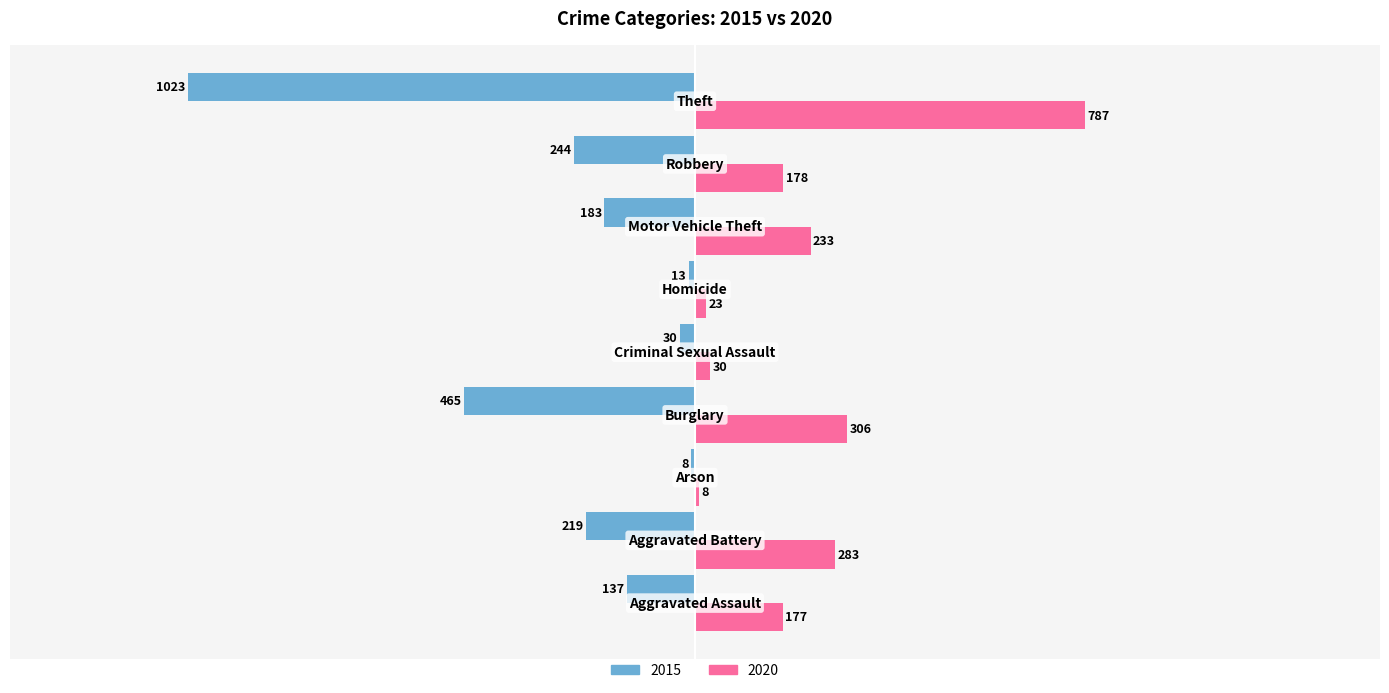

What is the sum of all 2020 values?

2025